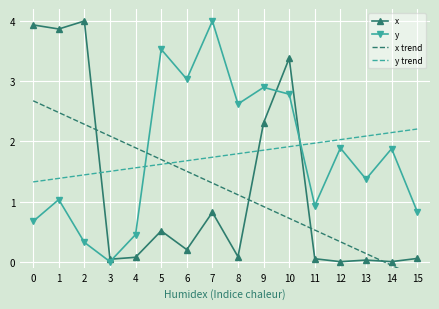

What is the highest value of the y trend series?

2.2